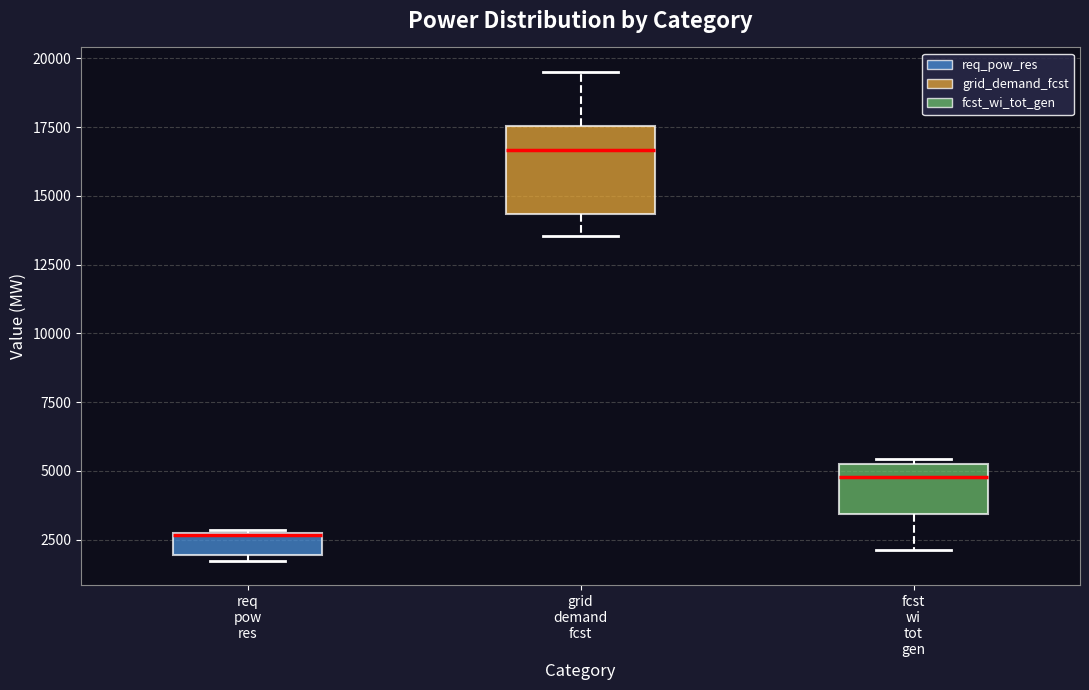

Reading left to right, read every box against the y-axis: the position of its median line, the range the box covers, and the ends of its whiskers. The values are not printed on the chart, so give them approximately, as read against the axis.

req pow res: median 2500 (drawn on the box's upper edge), box 2000 to 2500, whiskers 1500 to 3000
grid demand fcst: median 16500, box 14500 to 17500, whiskers 13500 to 19500
fcst wi tot gen: median 5000, box 3500 to 5500, whiskers 2000 to 5500 (just above the box's upper edge)